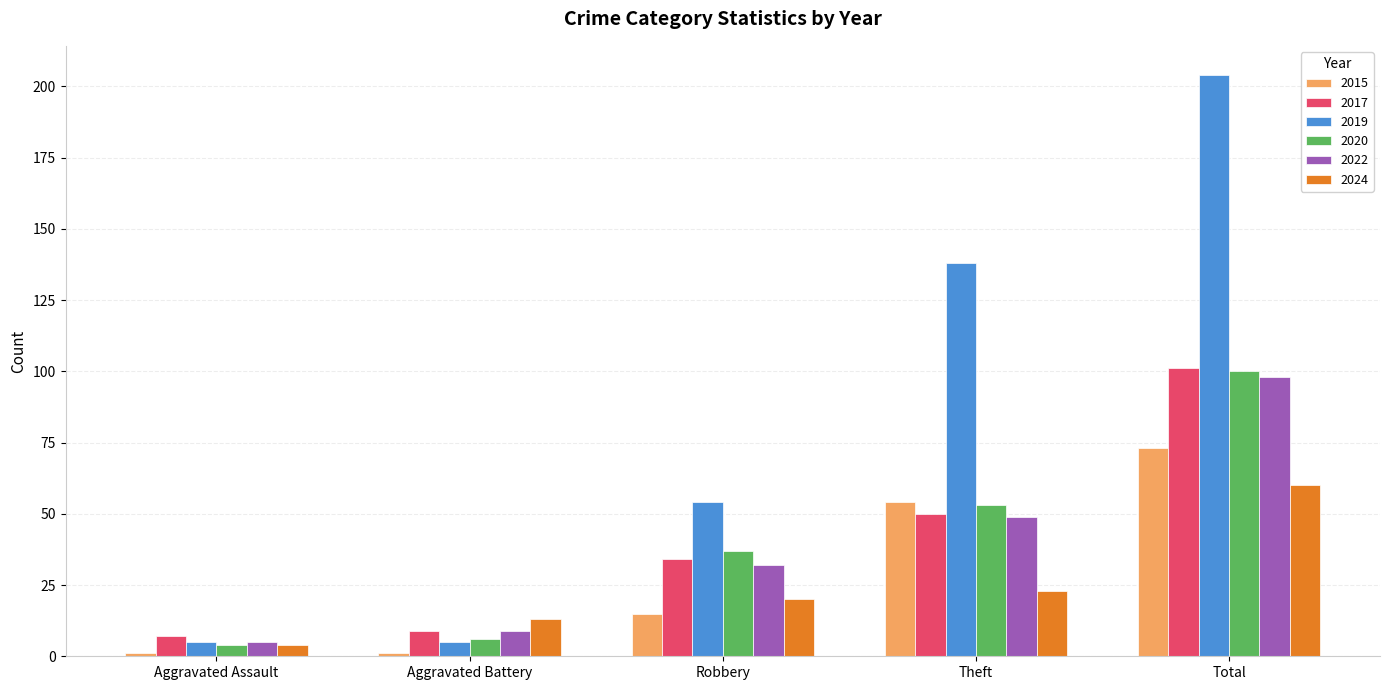

The 2015 series shows 8 at Robbery. True or false?

False